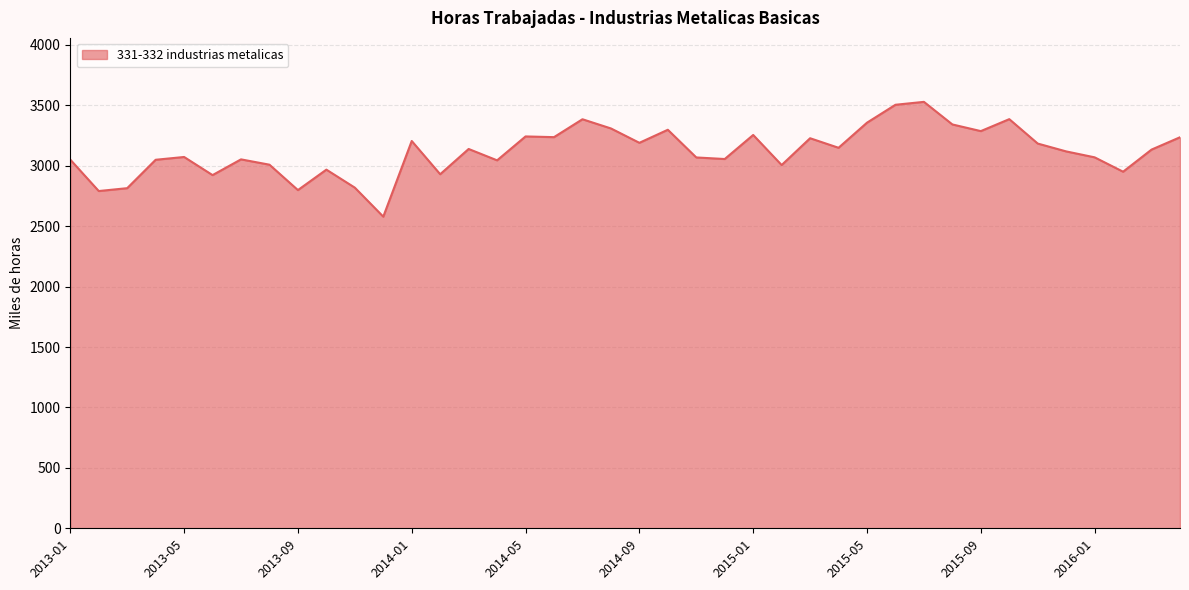

What is the smallest value displayed?

2578.7